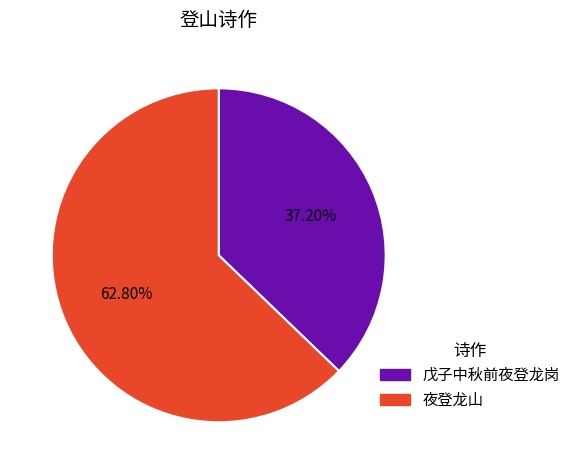

To the nearest percent, what portion does 戊子中秋前夜登龙岗 represent?

37%